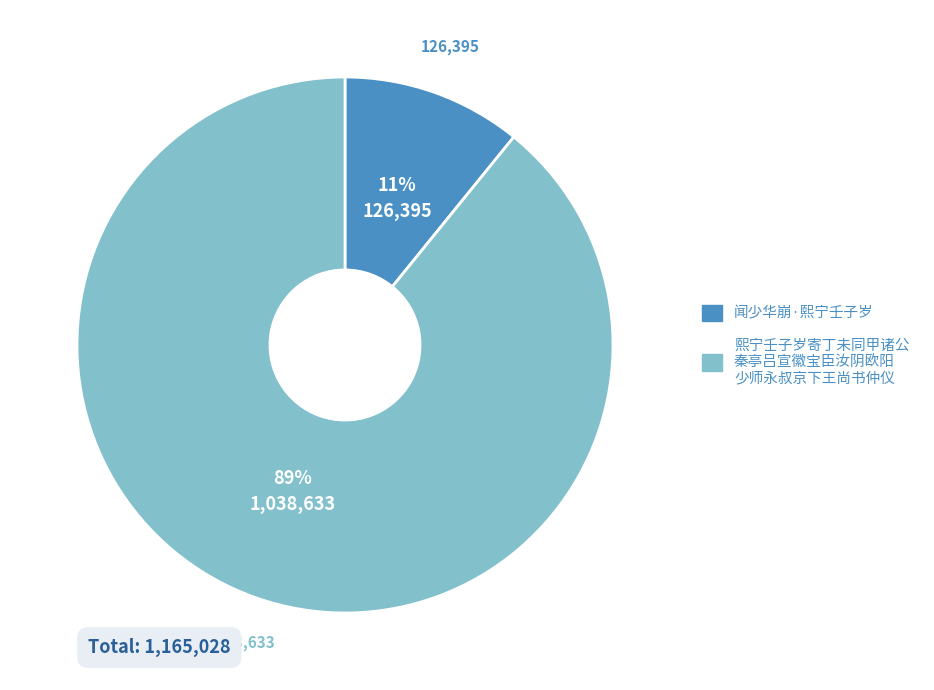

Does any single category account for the majority?

Yes